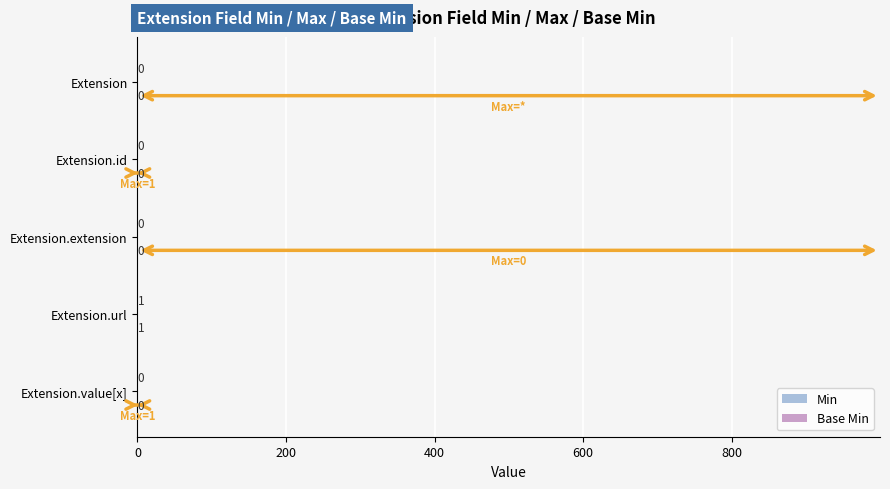

At which category is the sum across all series the highest?

Extension.url